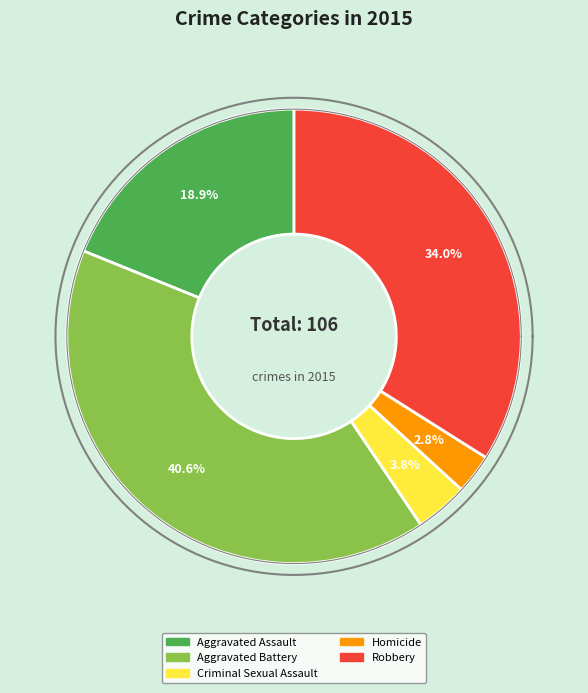

What is the change in value from Aggravated Assault to Criminal Sexual Assault?

-16